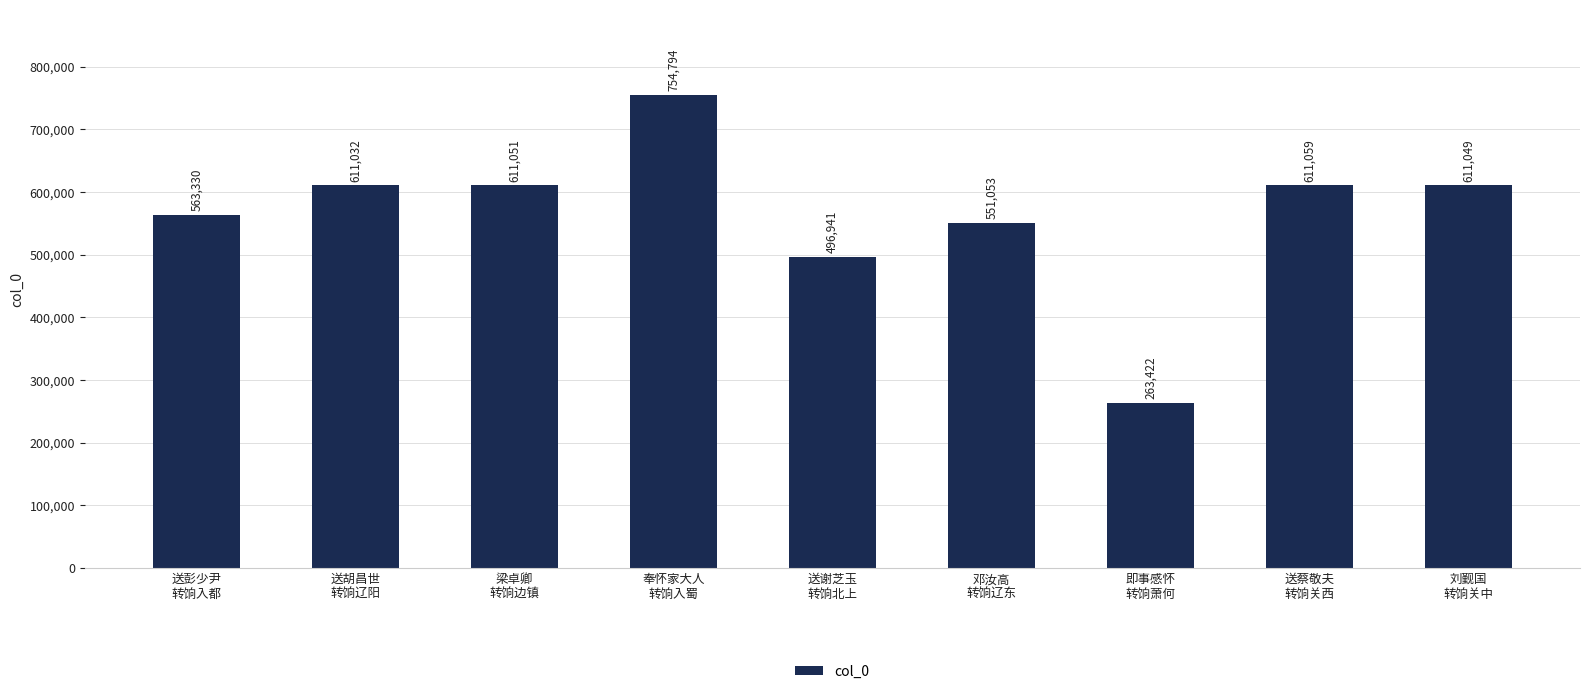

What is the minimum value shown in the chart?

263422